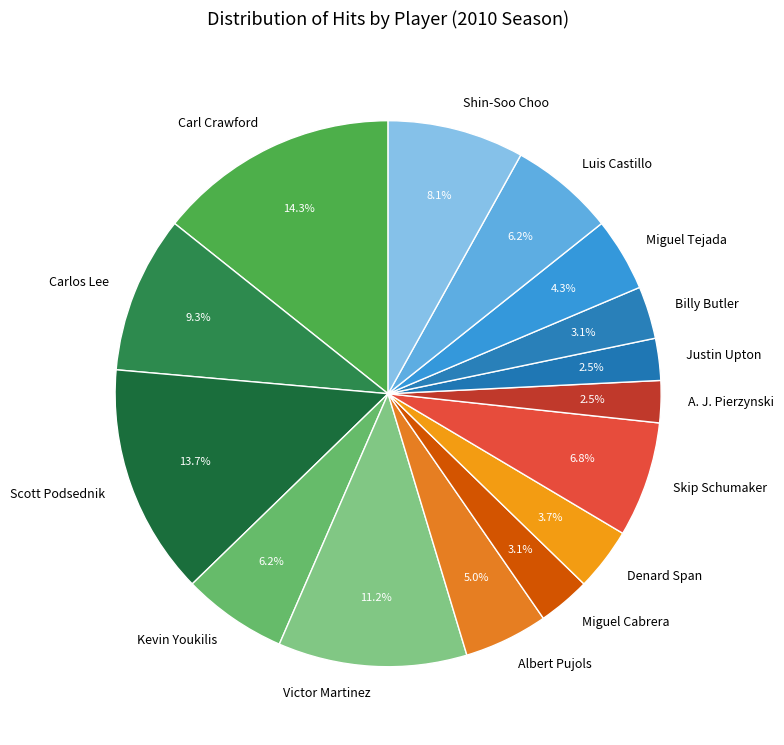

What is the largest slice in the pie chart?

Carl Crawford